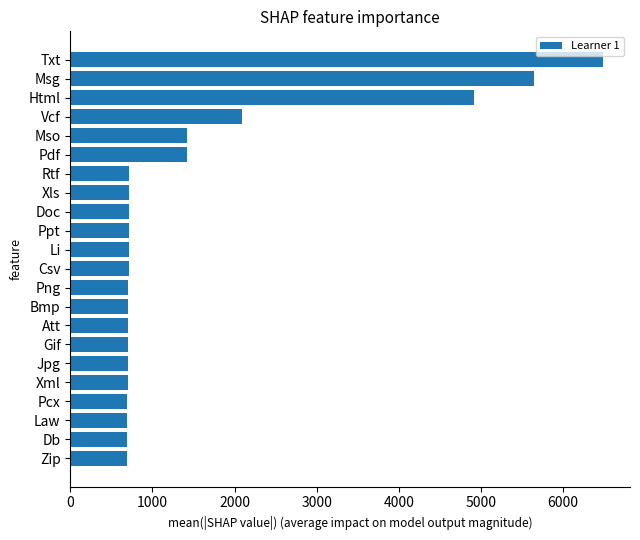

What is the minimum value shown in the chart?

694